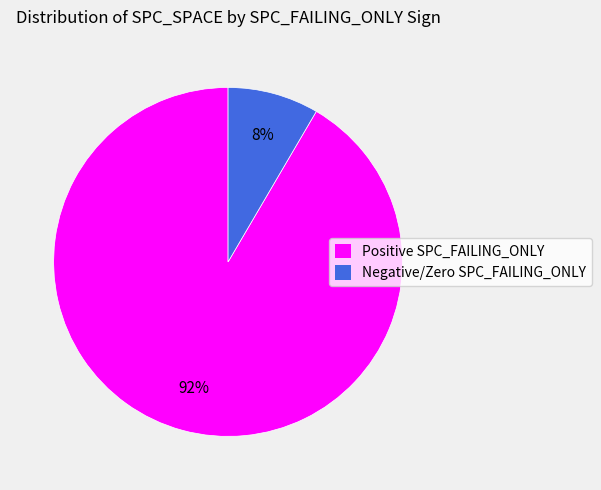

Do Positive SPC_FAILING_ONLY and Negative/Zero SPC_FAILING_ONLY together represent more than half of the pie?

Yes